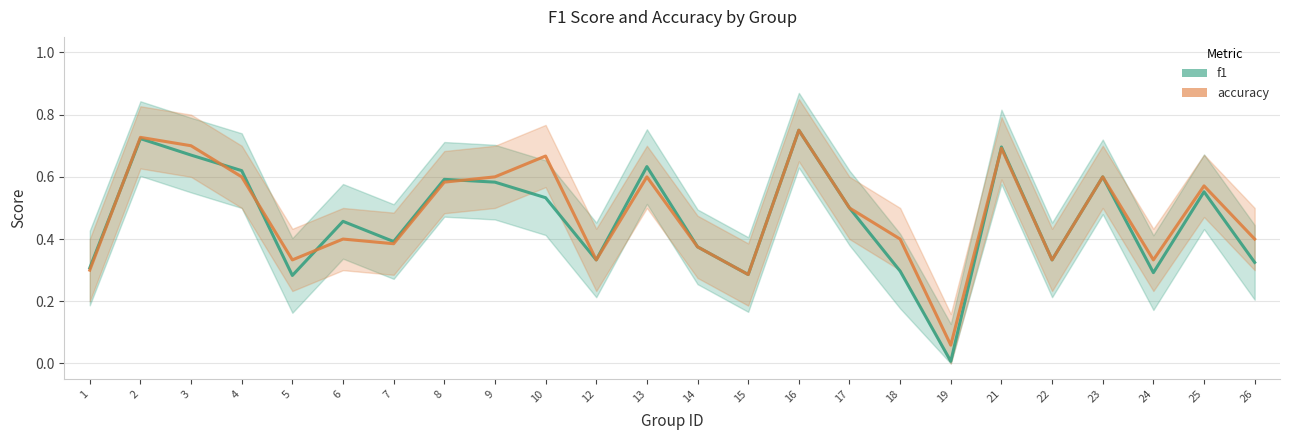

What is the difference between the maximum and minimum values in the f1 series?

0.7